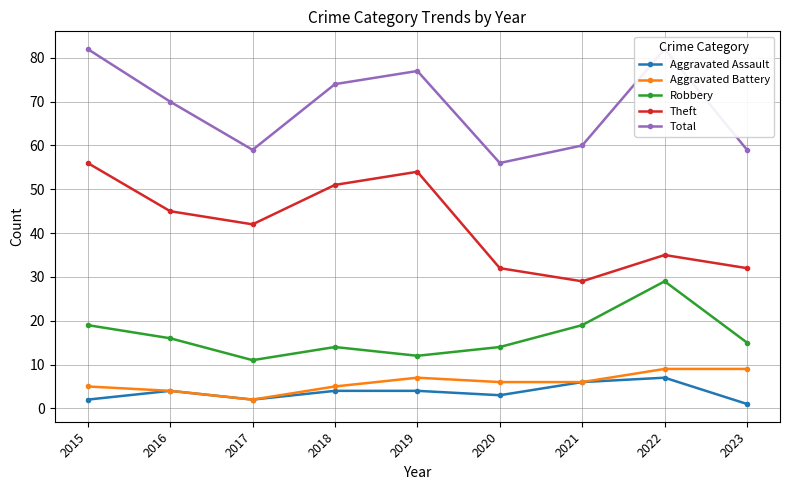

True or false: Aggravated Battery and Robbery cross at least once.

False